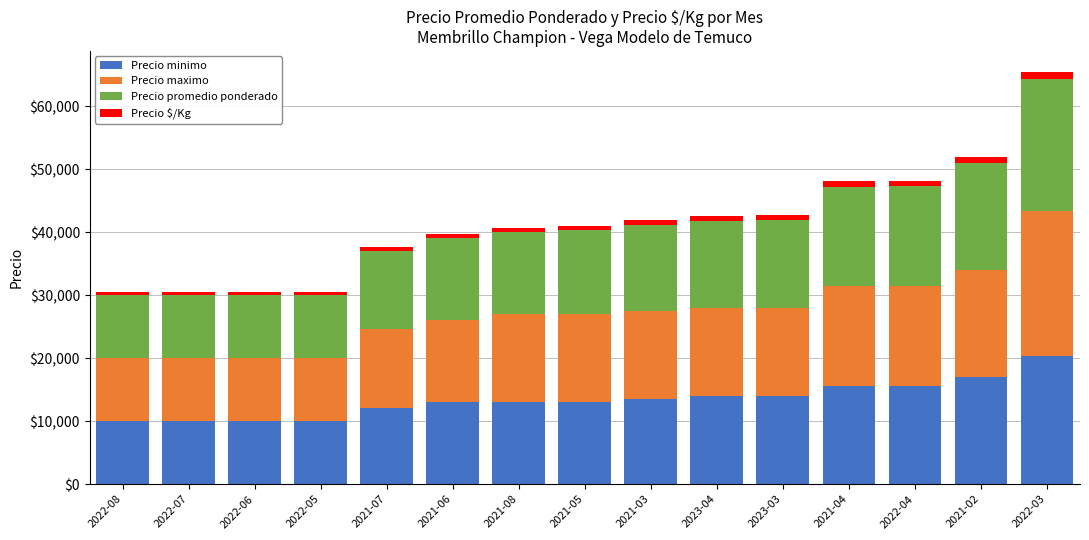

How many series are shown in this chart?

4